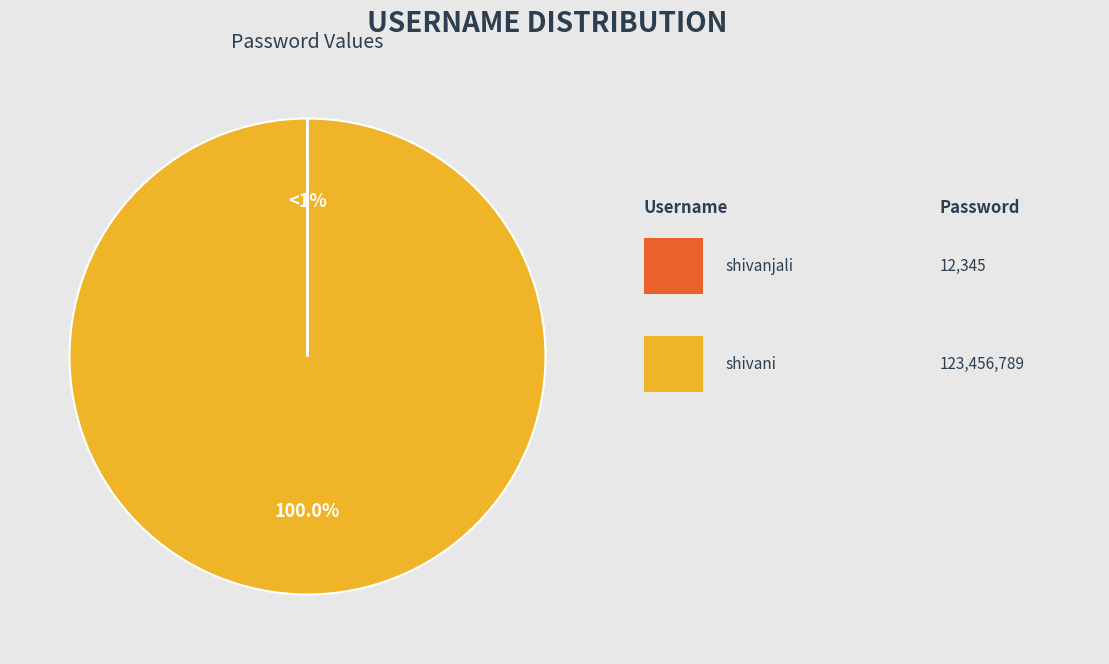

Which slice is the smallest?

shivanjali